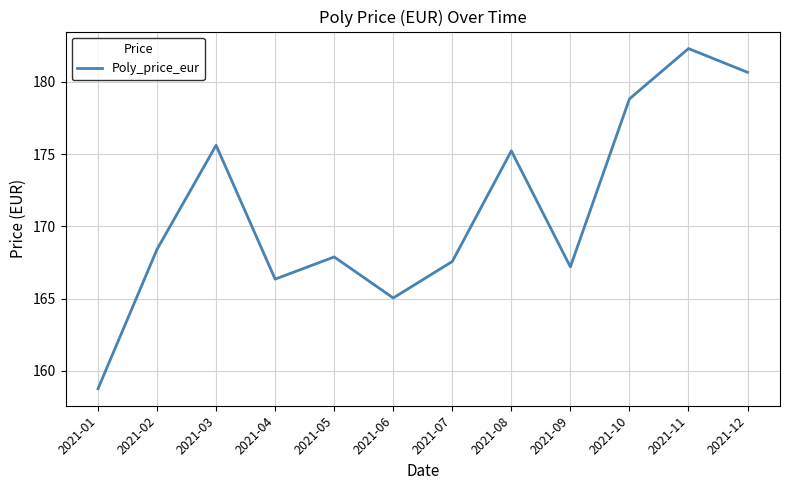

The chart shows a value of 257.7 at 2021-03. True or false?

False